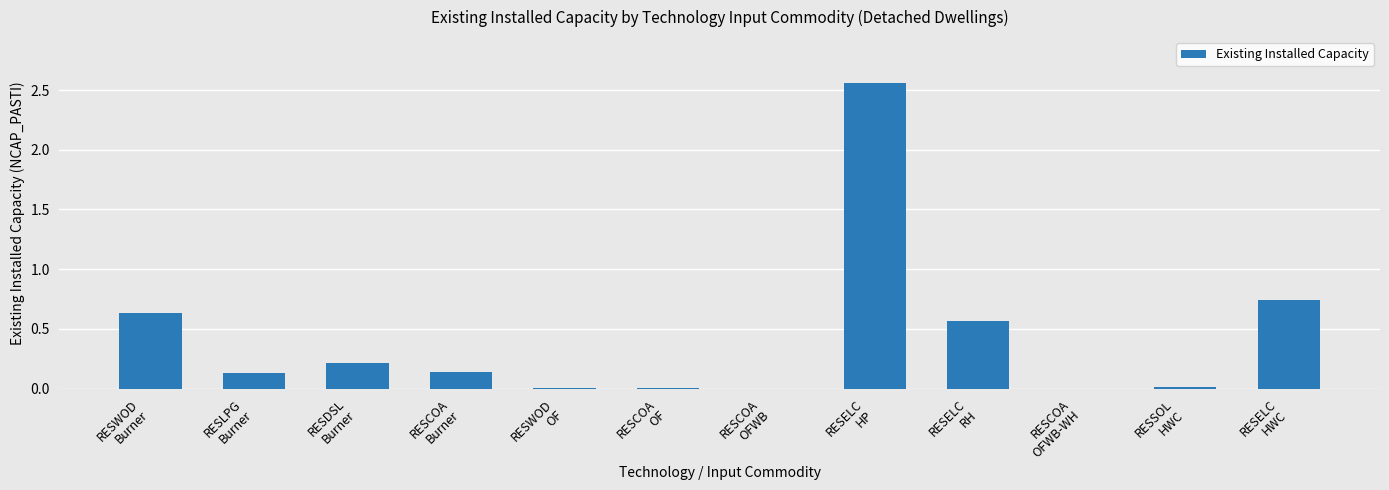

The chart shows a value of 0.2 at RESDSL
Burner. True or false?

True